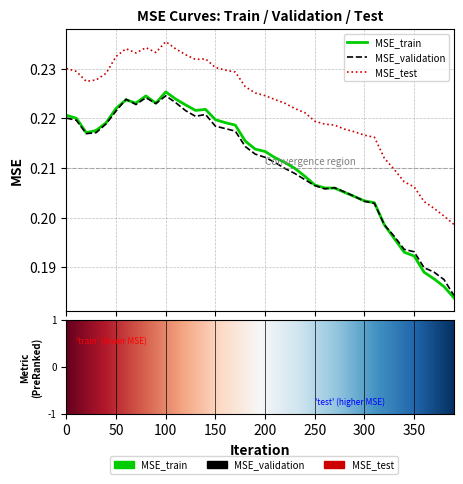

Which series has the largest range (max minus min)?

MSE_train